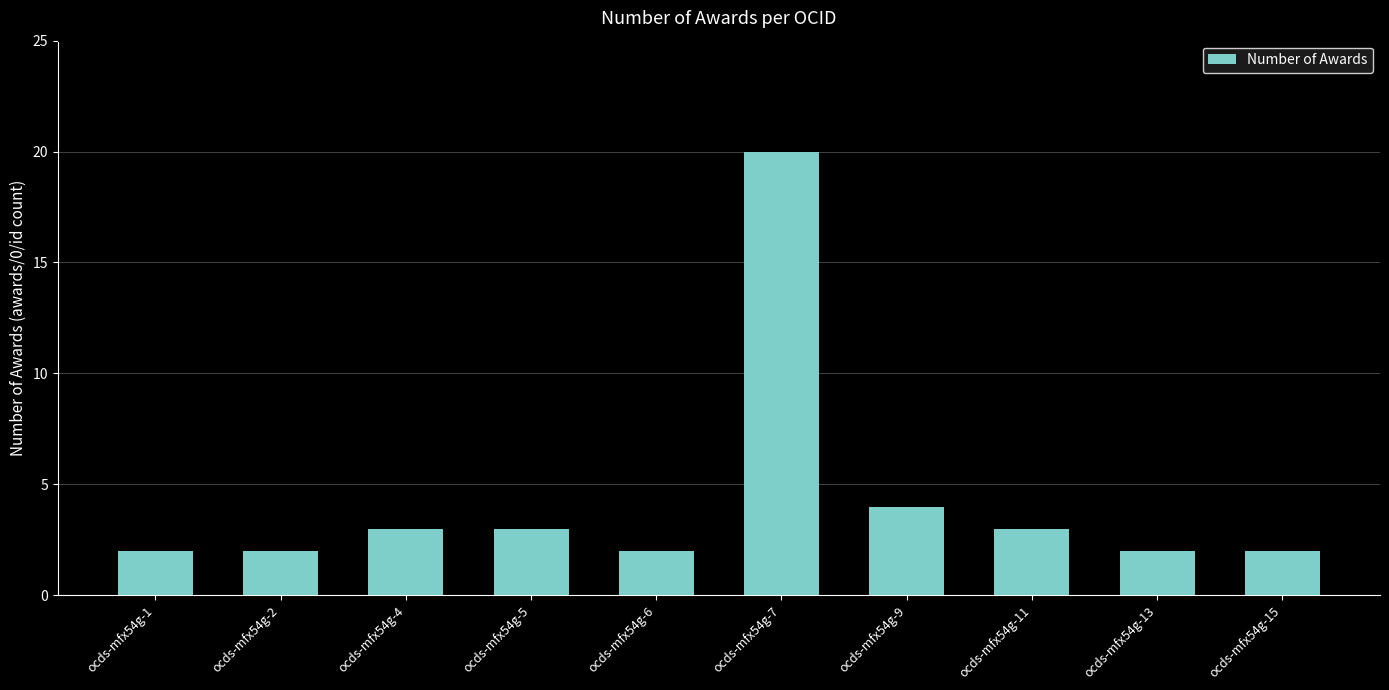

Which label corresponds to the largest value in the chart?

ocds-mfx54g-7